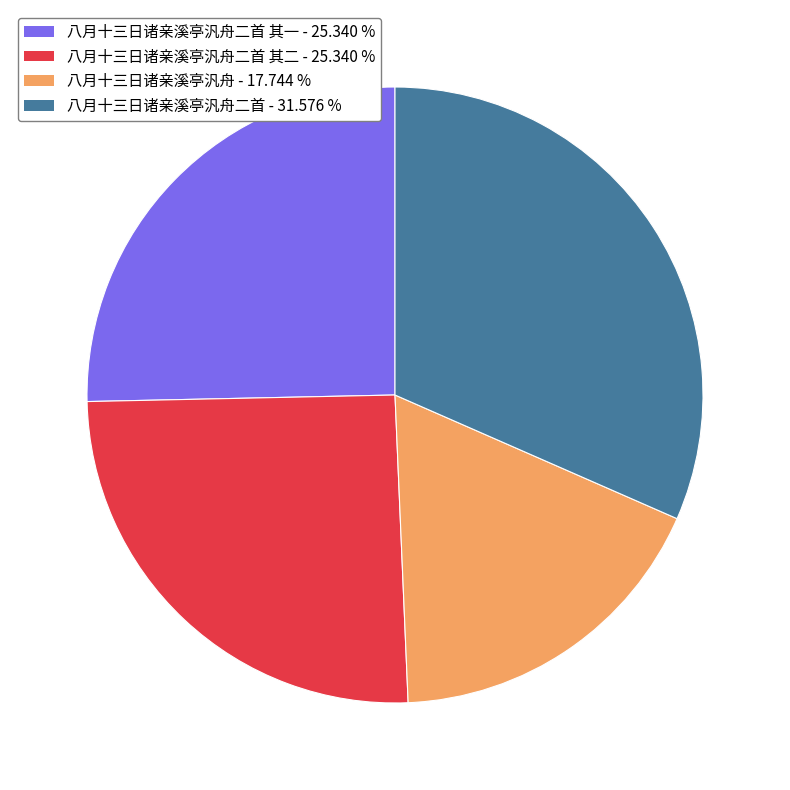

Approximately how many times larger is the value at 八月十三日诸亲溪亭汎舟二首 - 31.576 % compared to 八月十三日诸亲溪亭汎舟二首 其二 - 25.340 %?

1.2